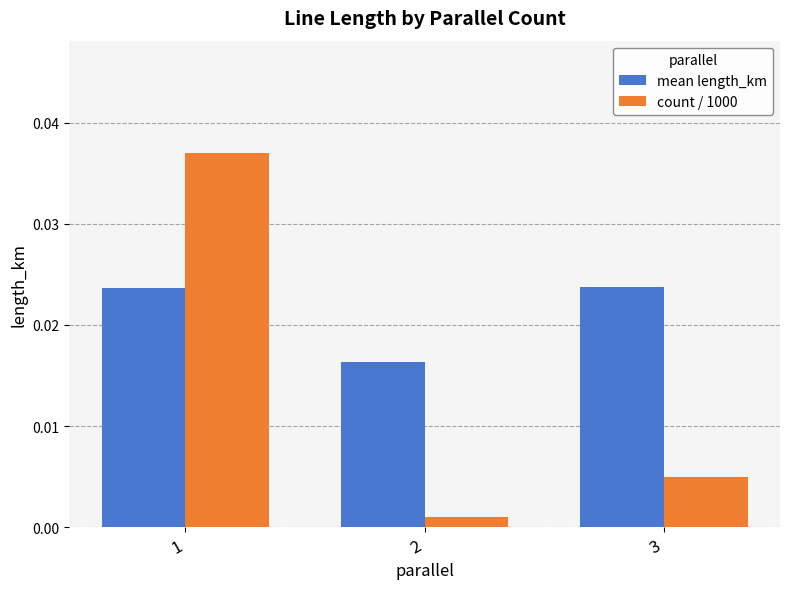

Which series changed the most between 1 and 2?

count / 1000